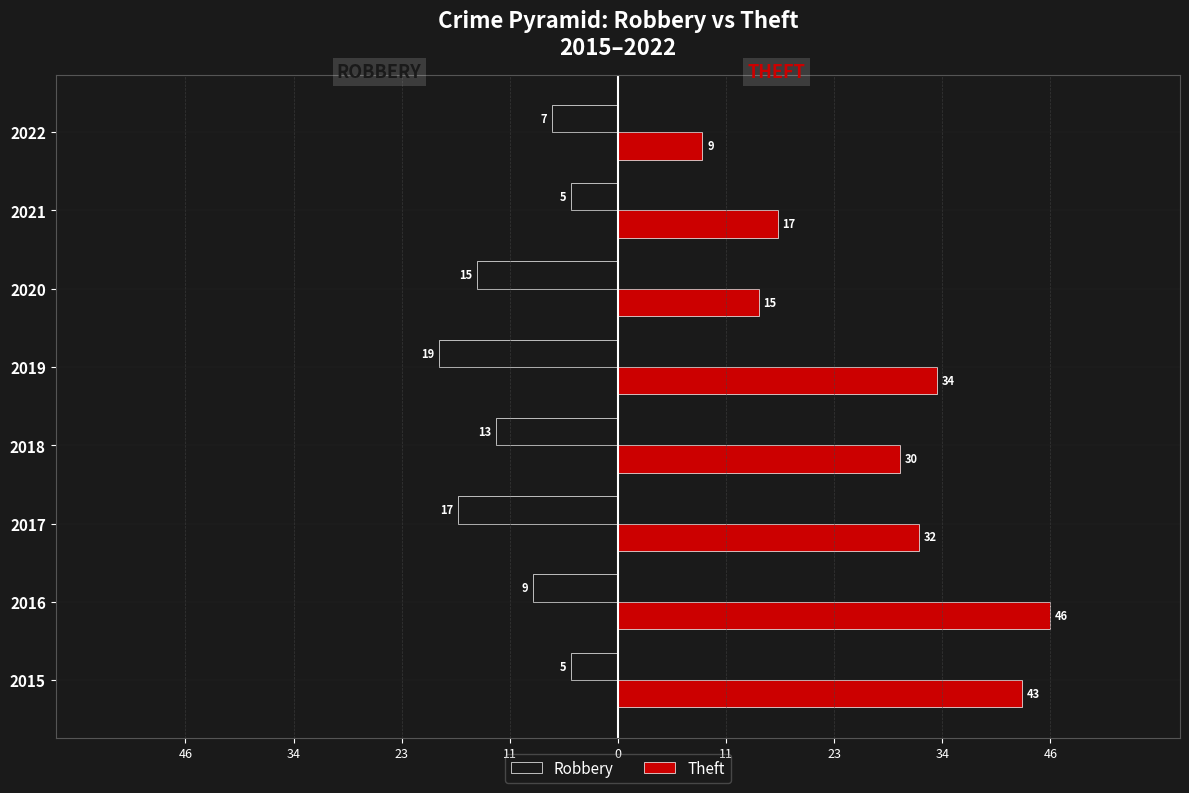

Reading left to right, list all the values displayed in this chart.

Robbery: -5	-9	-17	-13	-19	-15	-5	-7
Theft: 43	46	32	30	34	15	17	9